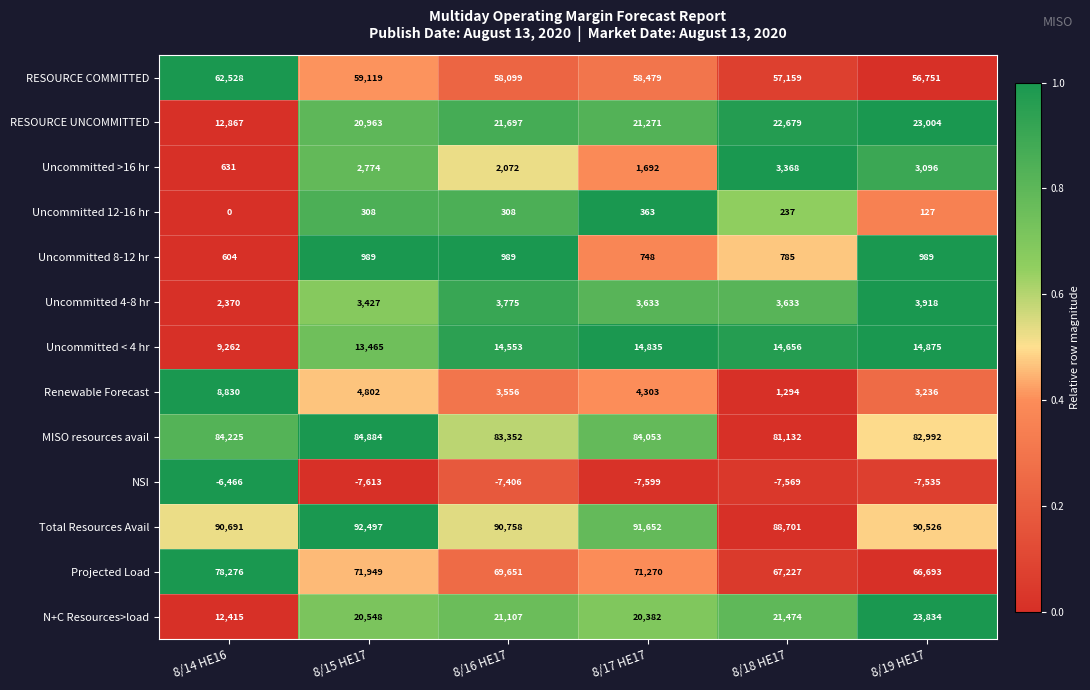

At how many categories does at least one series exceed 0?

6